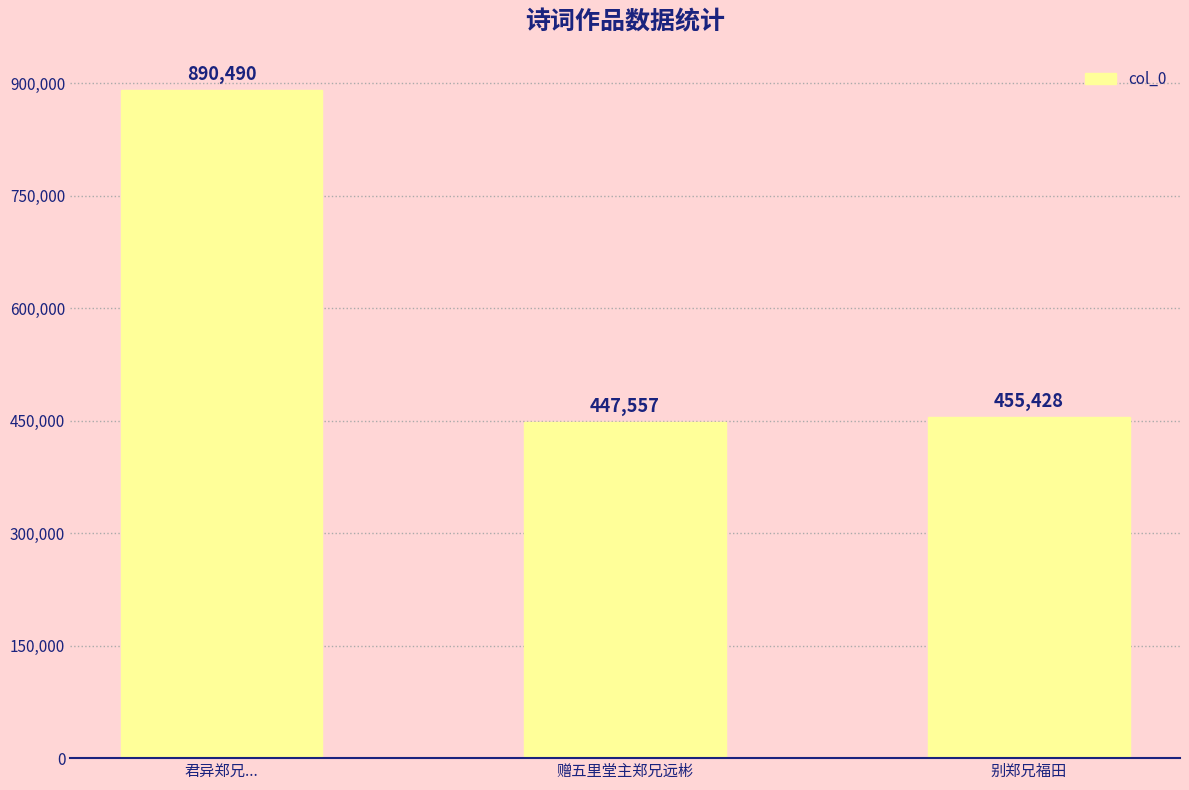

What is the label of the 1st bar from the left?

君异郑兄...